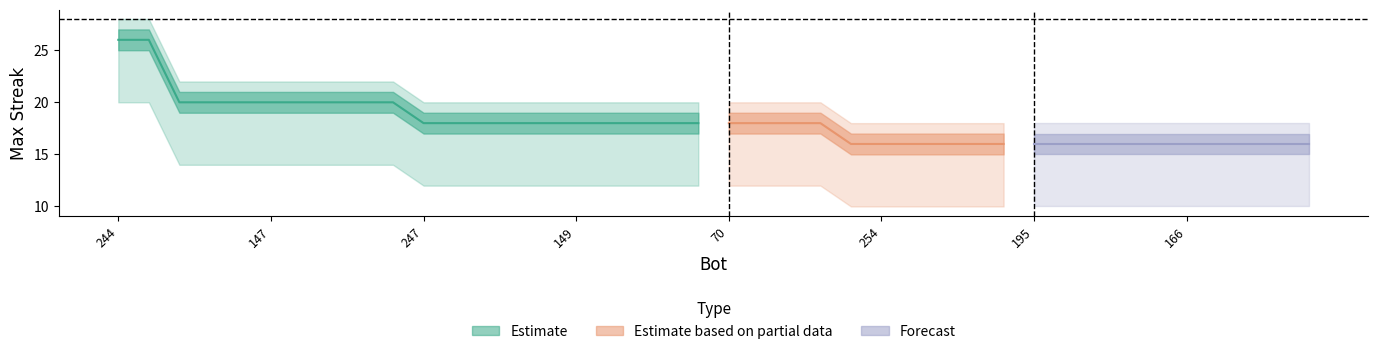

What is the difference between the maximum and minimum values in the lower_band series?

10